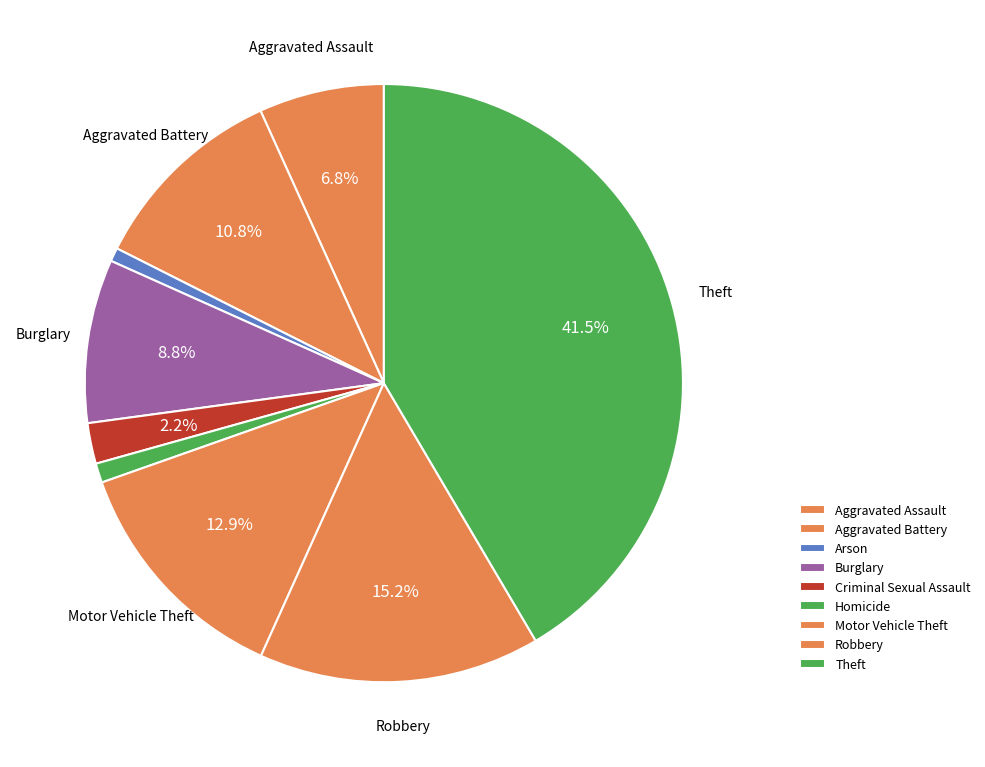

Which slice is the smallest?

Arson